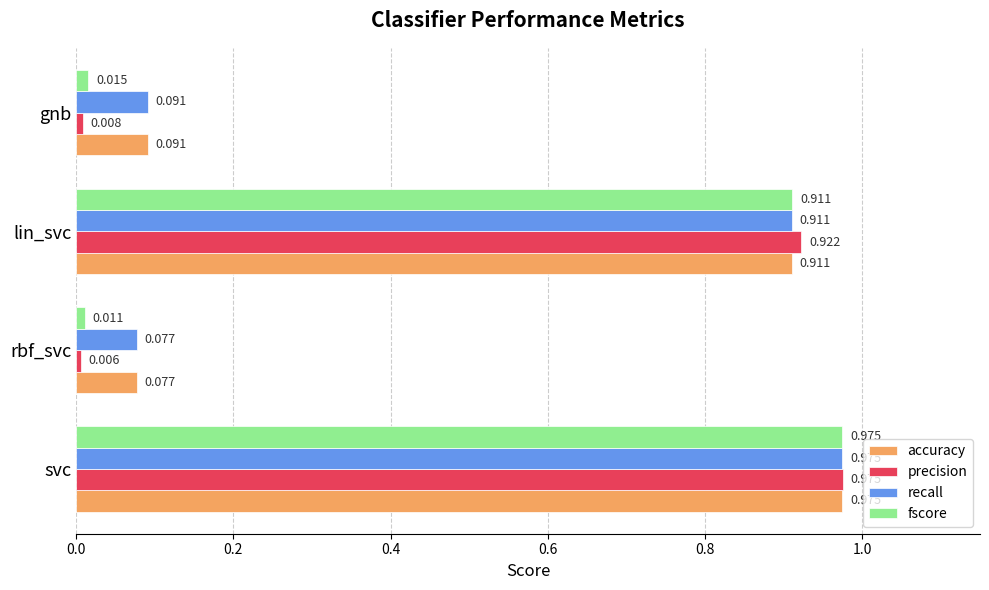

Which category has the highest value in the accuracy series?

svc